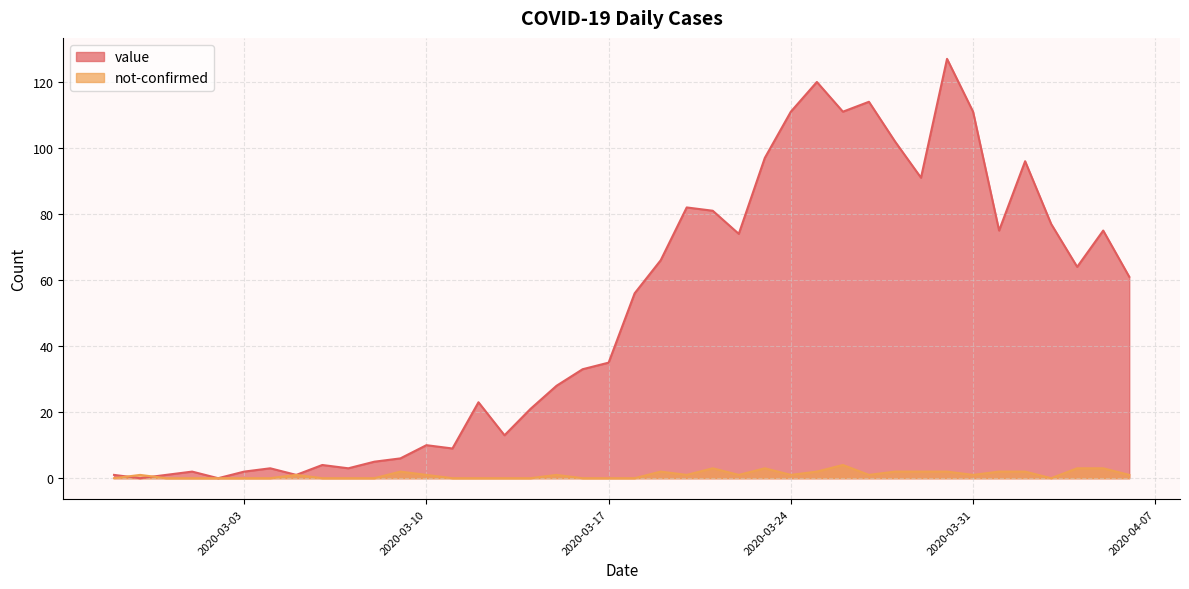

What is the difference between the highest and lowest values at 2020-03-28?

100